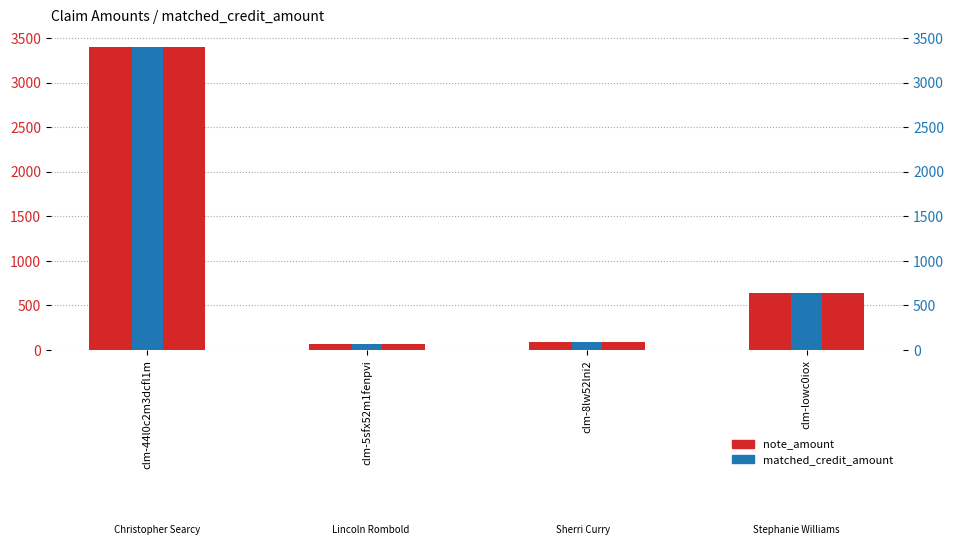

What is the sum of the note_amount values at clm-8lw52lni2 and clm-44l0c2m3dcfl1m?

3492.2